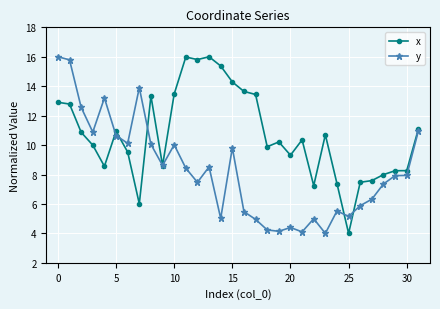

Rank the series by their average value, from highest to lowest.

x, y